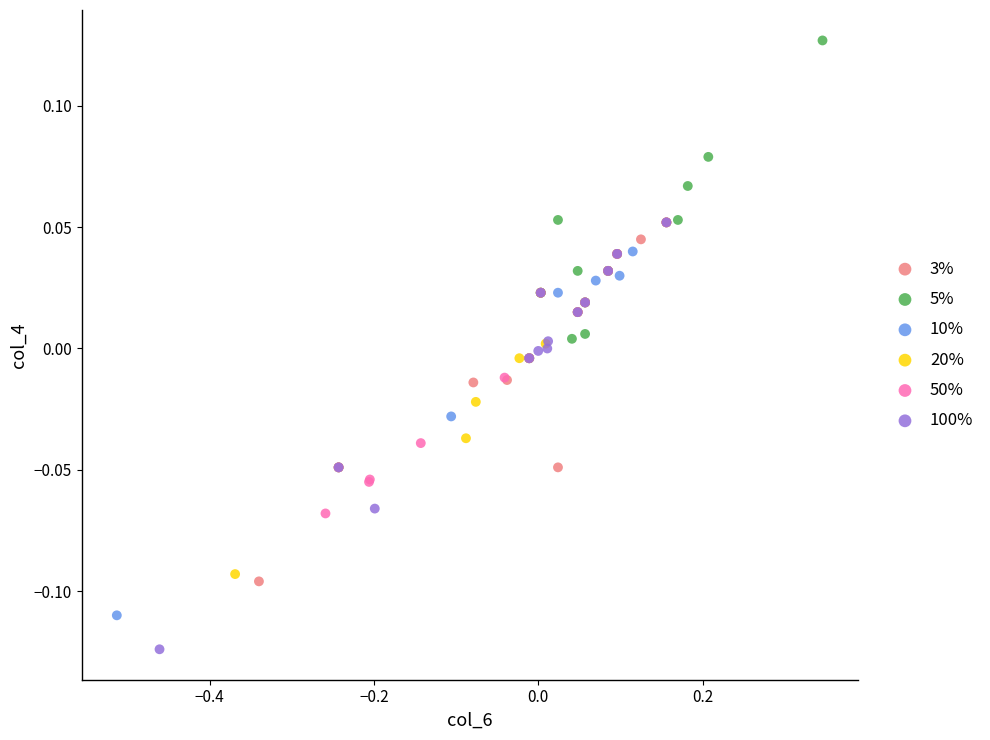

Which series has the widest spread of Y values?

100%